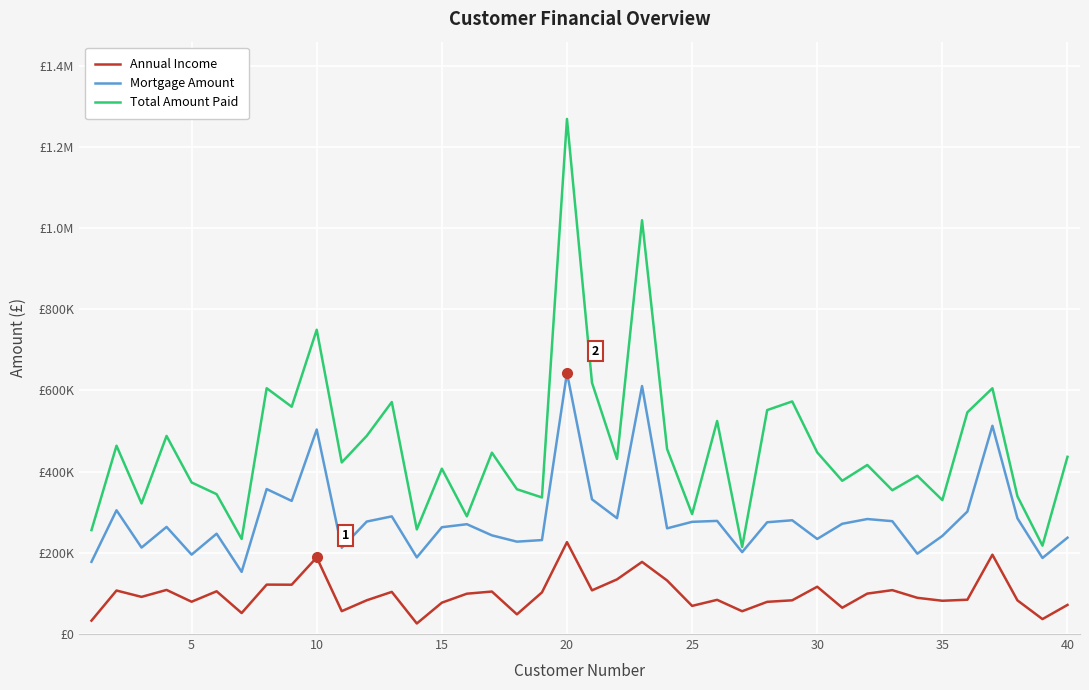

True or false: Total Amount Paid and Annual Income intersect in this chart.

False